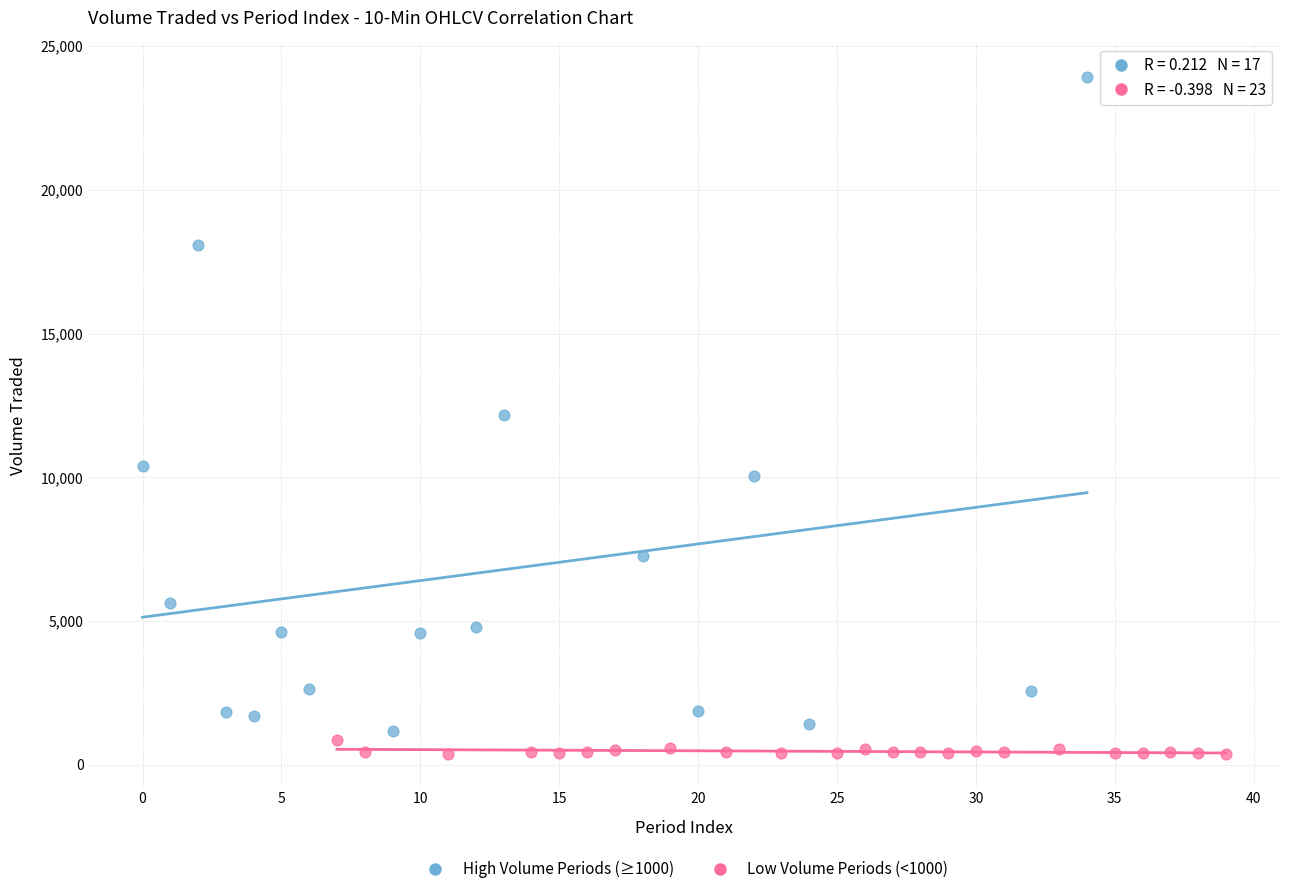

Which series reaches the maximum Y coordinate?

High Volume Periods (≥1000)